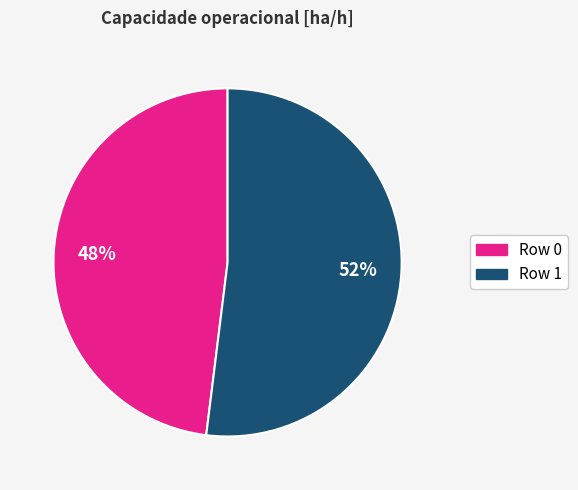

Which category has the biggest portion of the pie?

Row 1